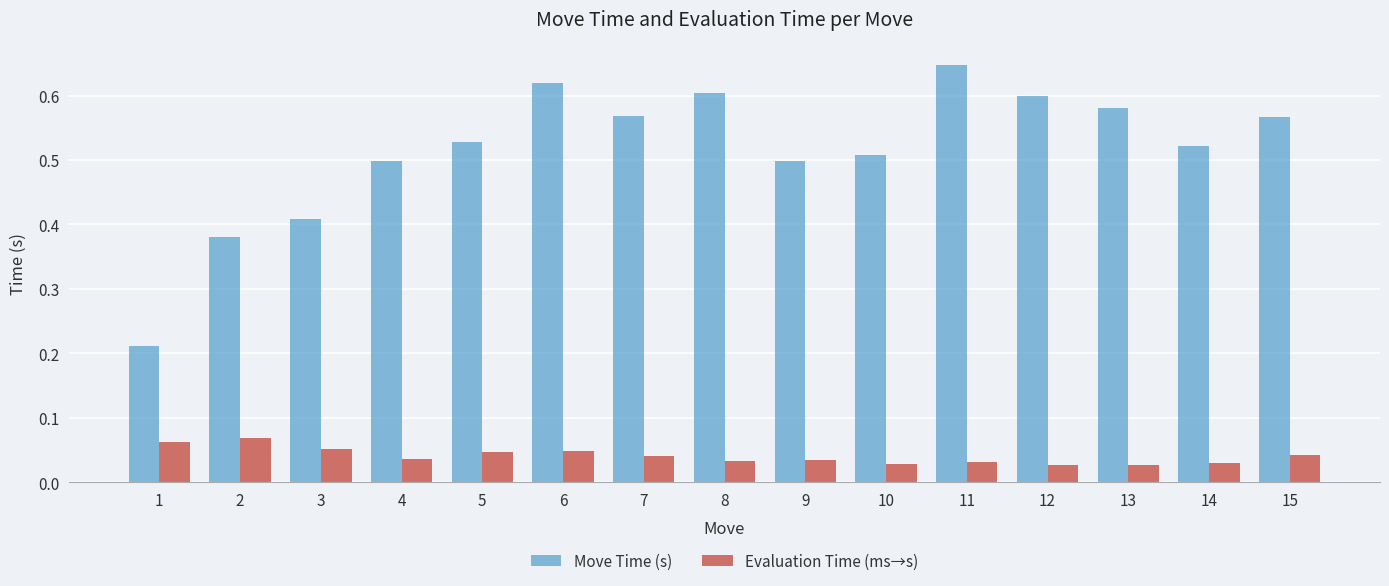

Which series has the largest range (max minus min)?

Move Time (s)